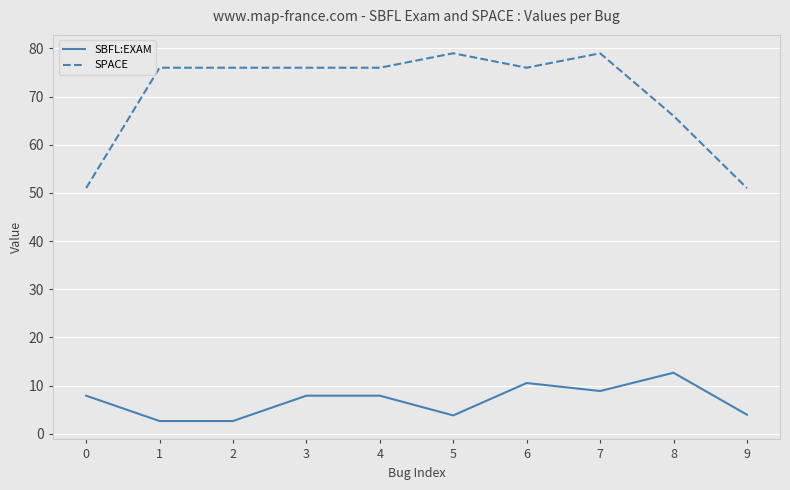

Does the chart have visible grid lines?

Yes